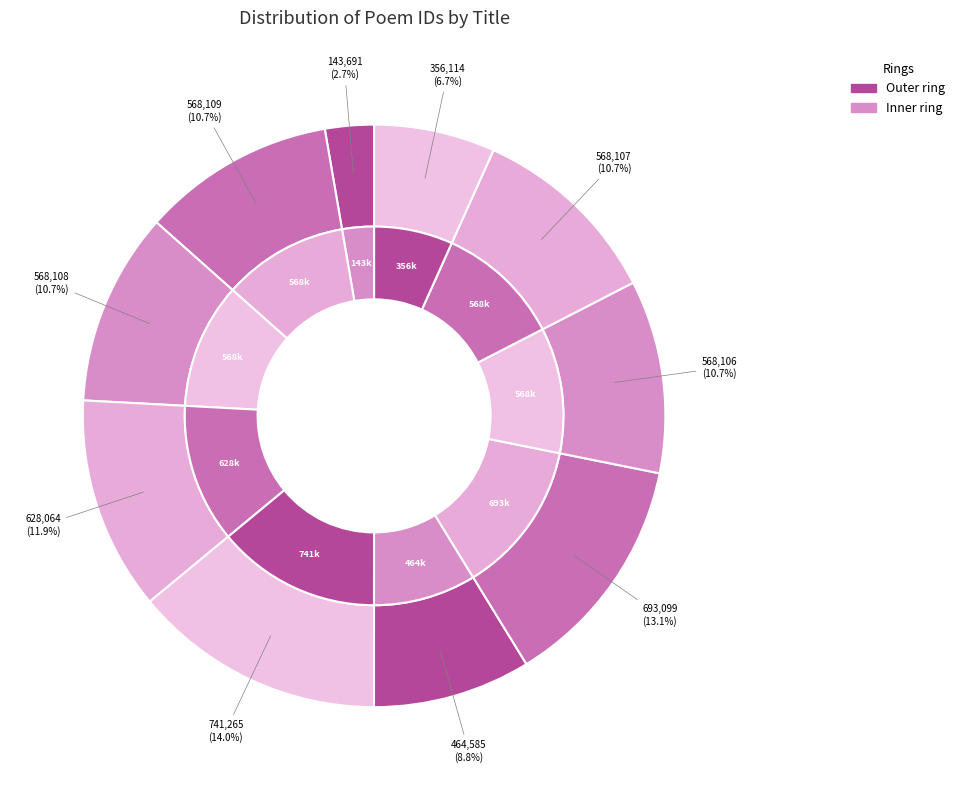

Approximately how many times larger is the value at 留别黄岩东郊诸胜 其二 compared to 玉泉庵·瀑布岩东转画旗?

4.0